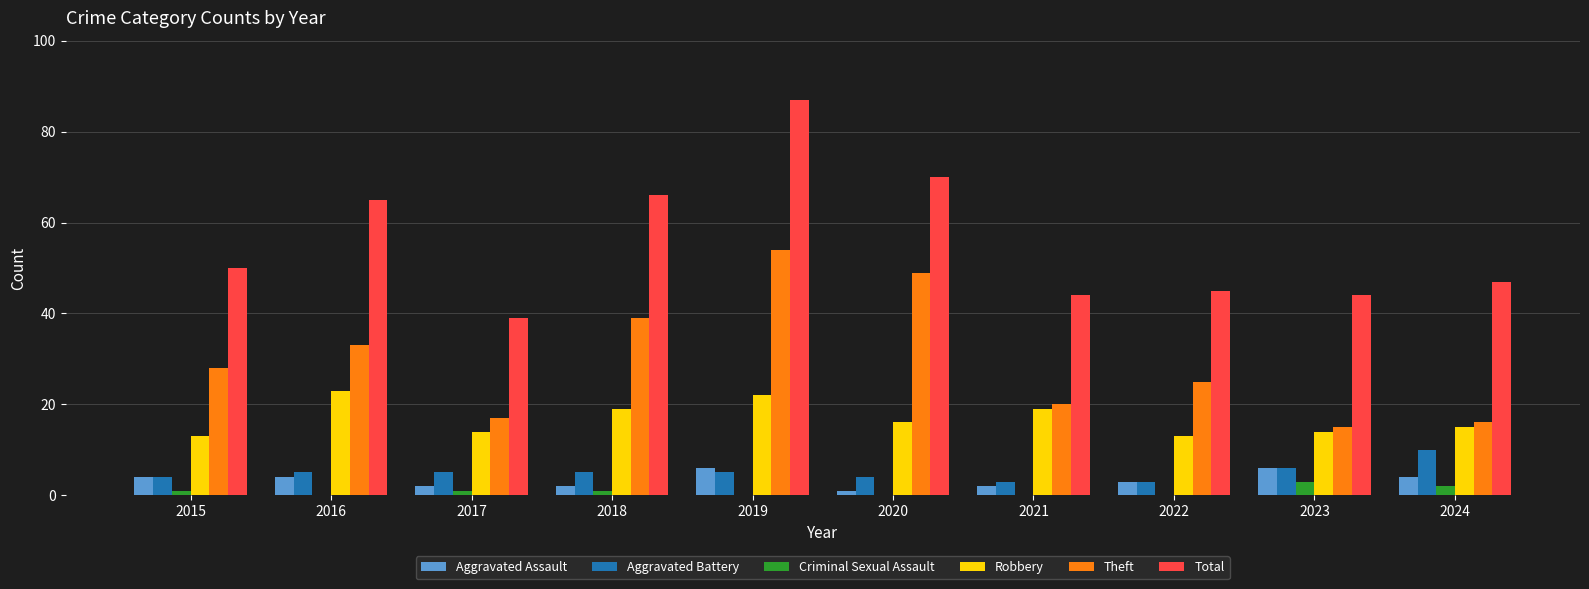

At which label does Theft reach its peak?

2019